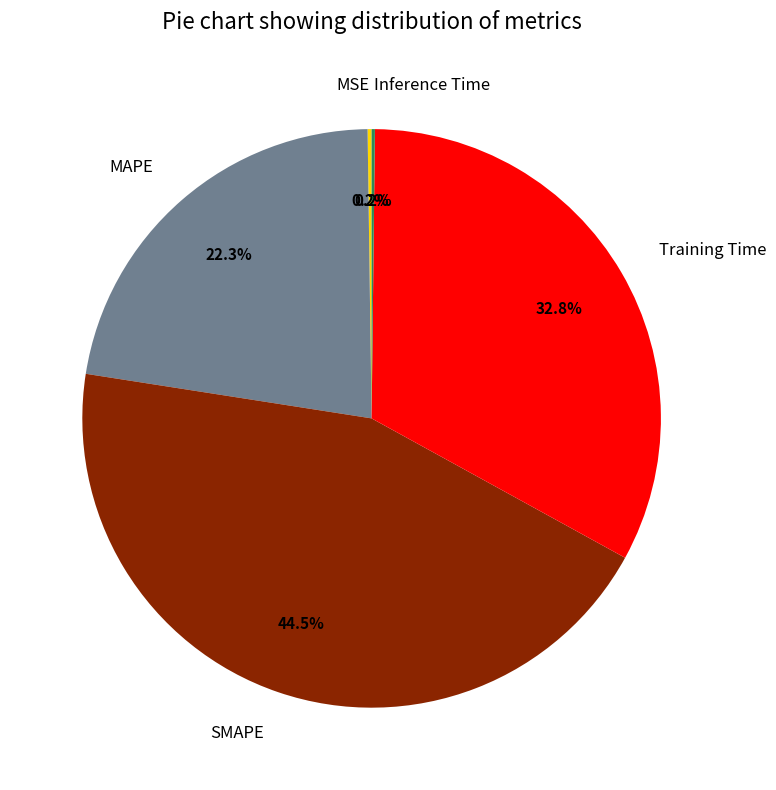

Which category has the biggest portion of the pie?

SMAPE